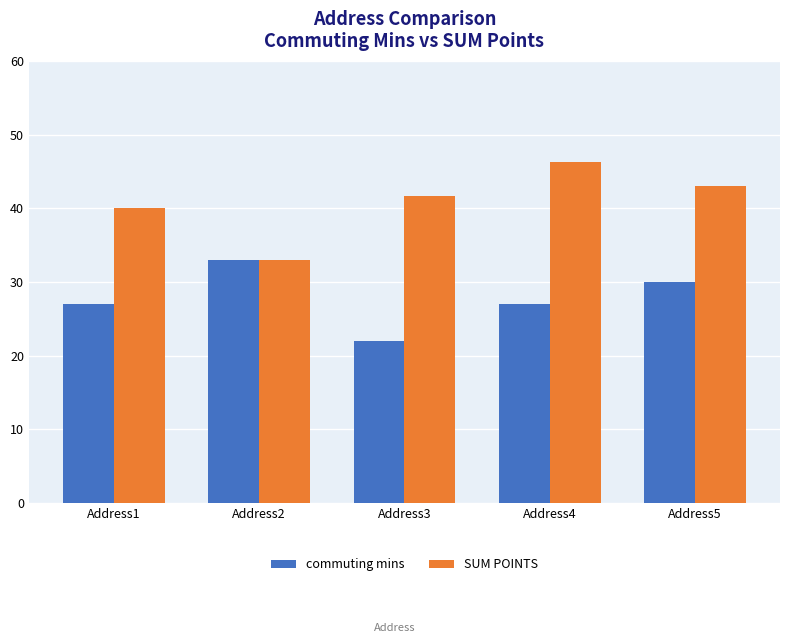

True or false: SUM POINTS has a value of 41.7 at Address3.

True